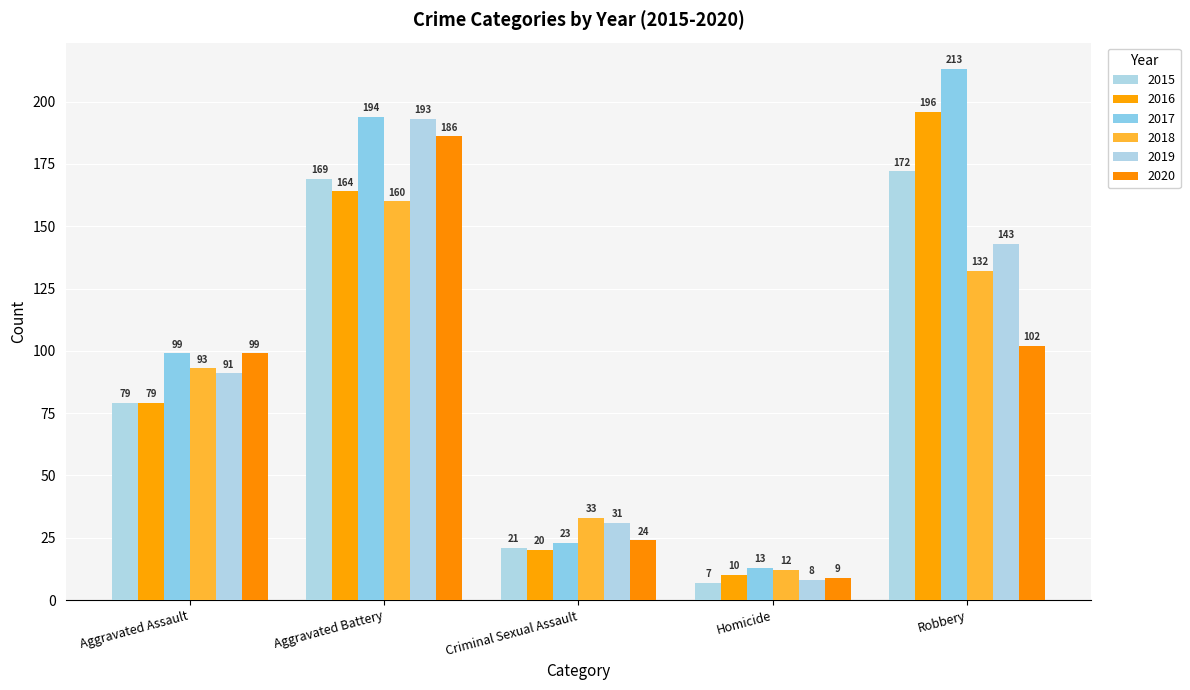

What is the label of the 3rd bar from the left?

Criminal Sexual Assault